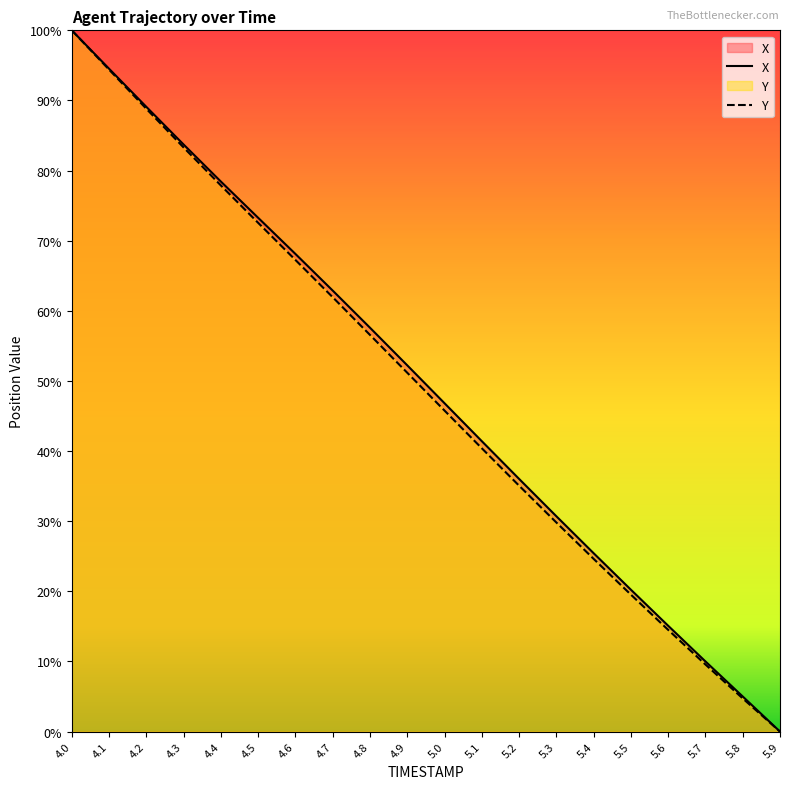

What is the maximum value shown in the chart?

100.0